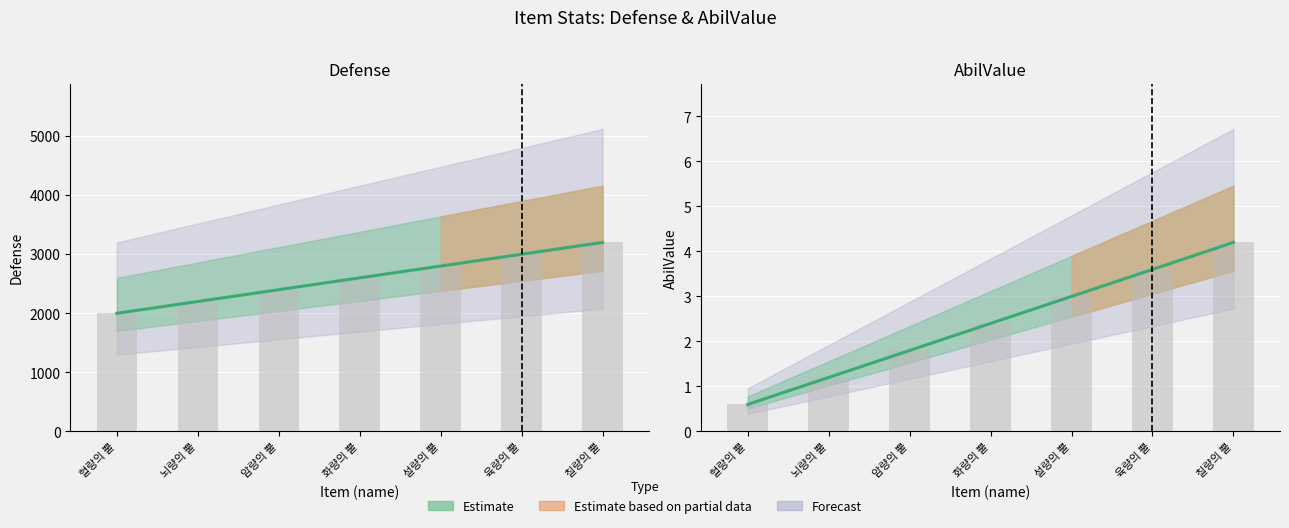

Between 뇌량의 뿔 and 칠량의 뿔, which is larger?

칠량의 뿔